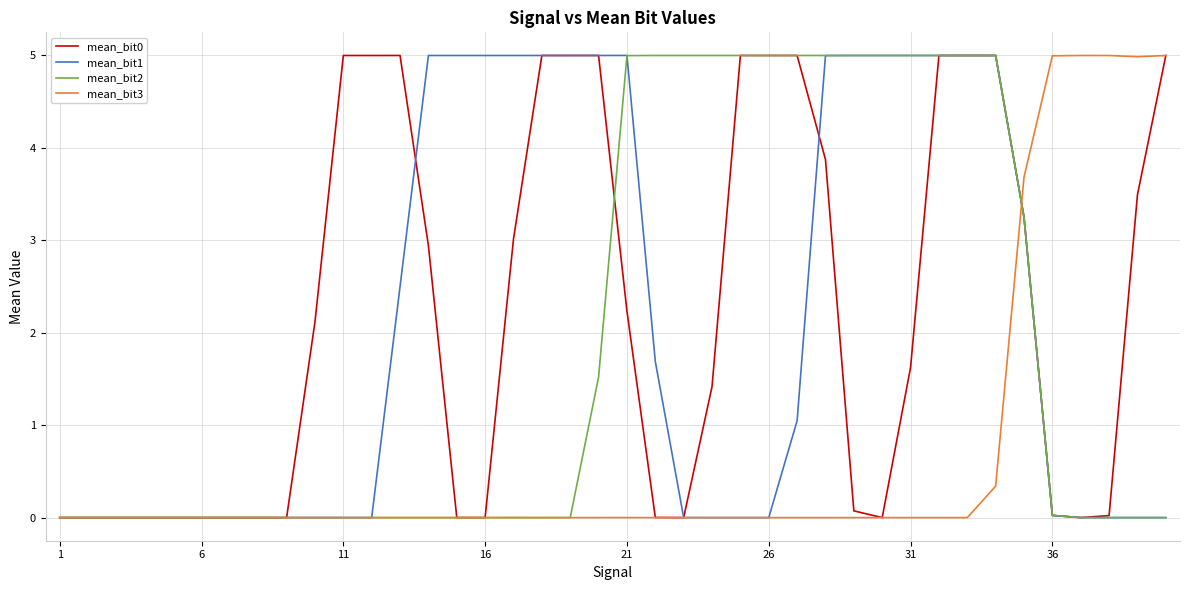

At how many categories does at least one series exceed 2?

31